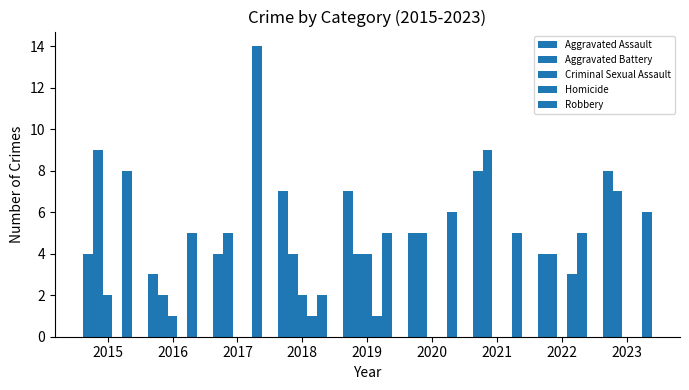

Does the chart contain stacked bars?

No